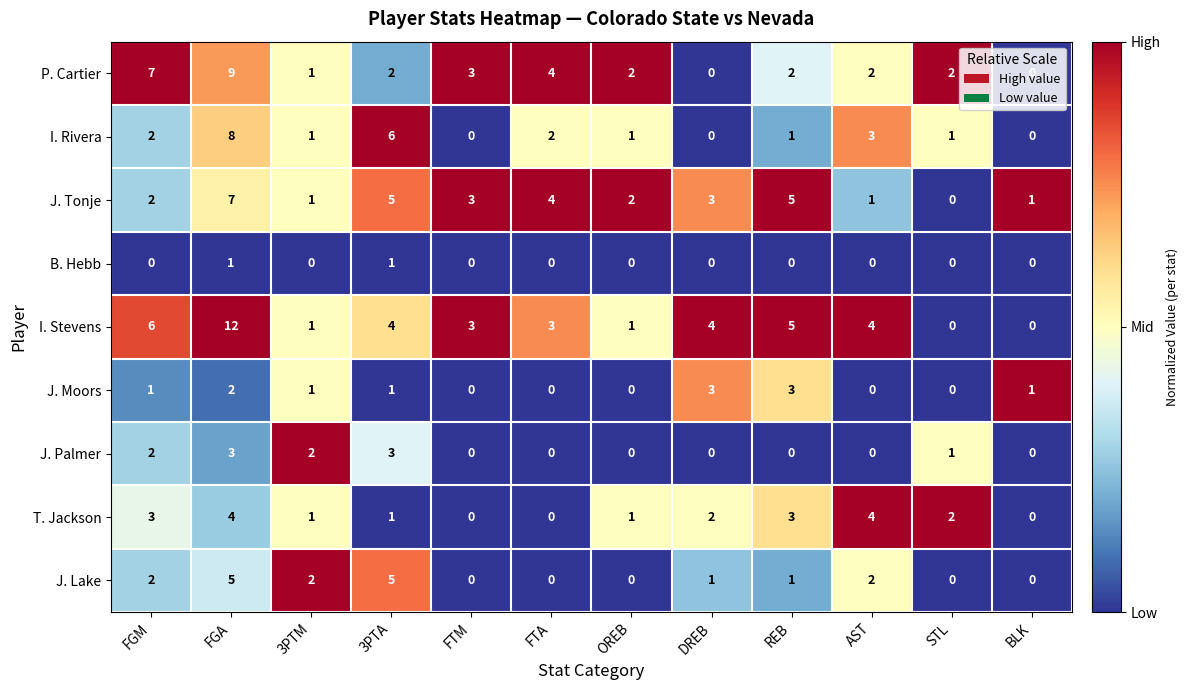

Which label corresponds to the largest value in the chart?

FGA